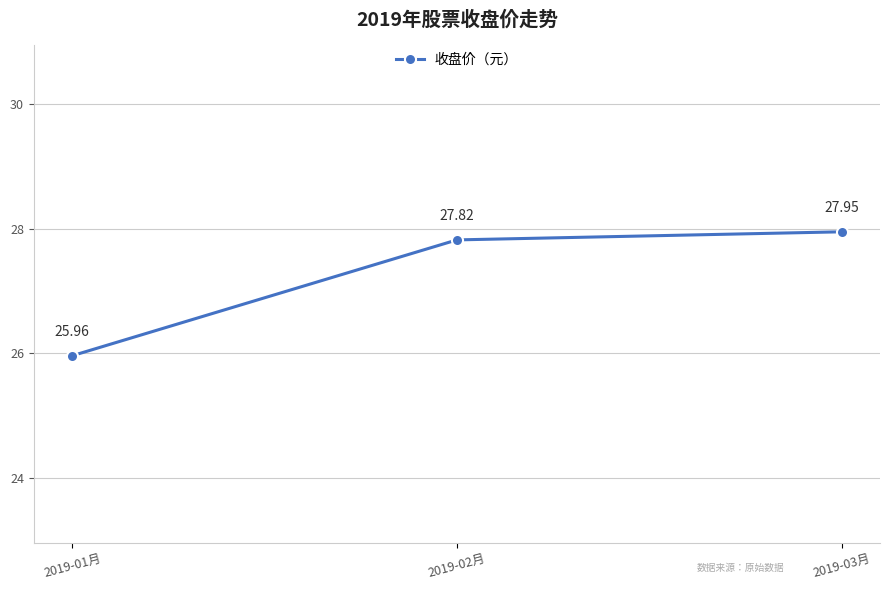

What is the difference between the maximum and minimum values?

2.0